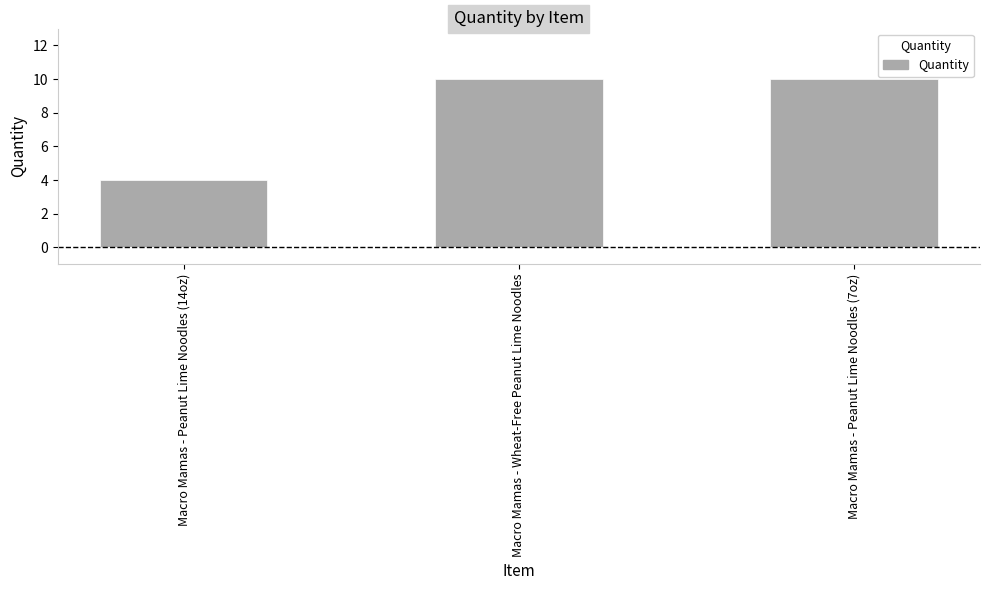

What is the approximate value at Macro Mamas - Peanut Lime Noodles (14oz)?

4